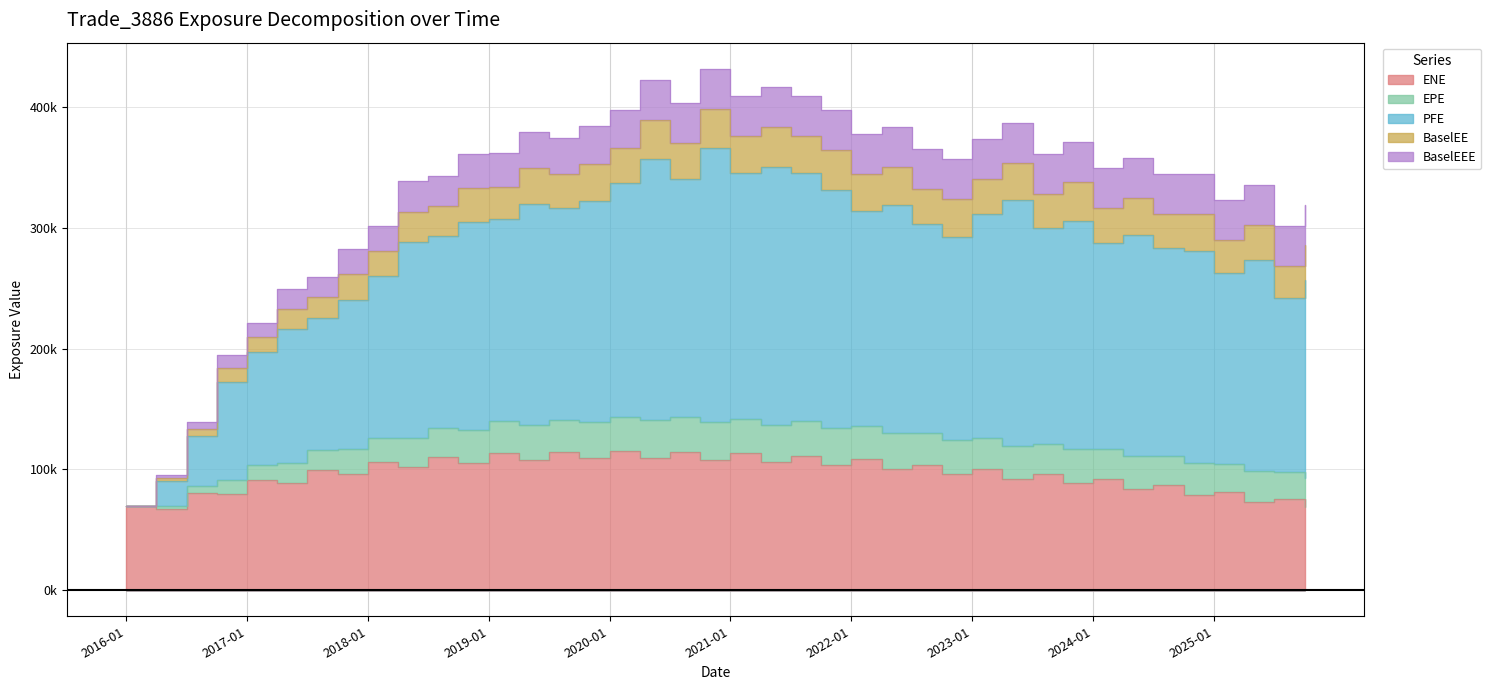

At how many categories does at least one series exceed 390501?

8